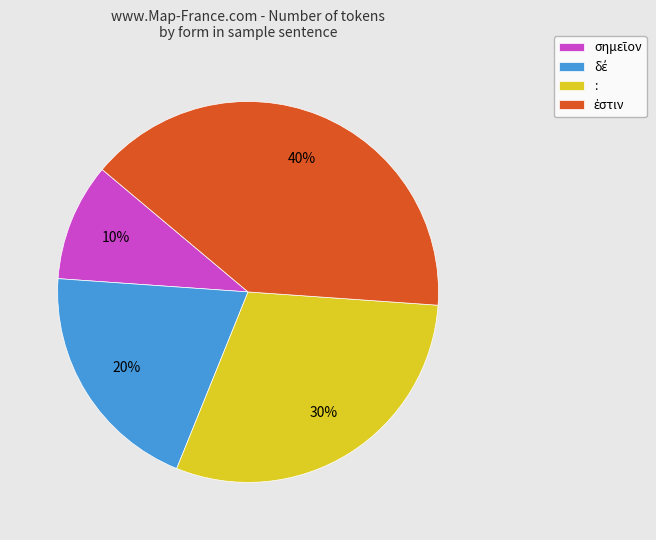

Count the number of slices in the pie.

4